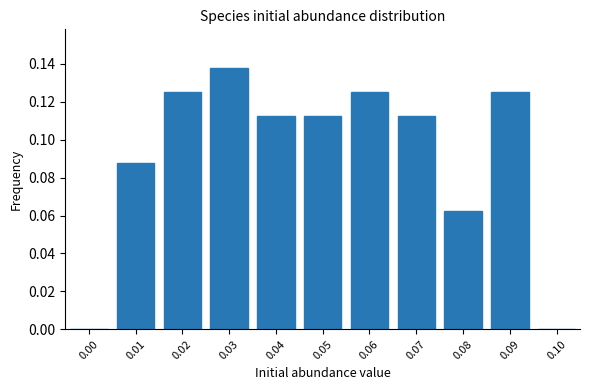

Which has a higher value, 0.05 or 0.09?

0.09